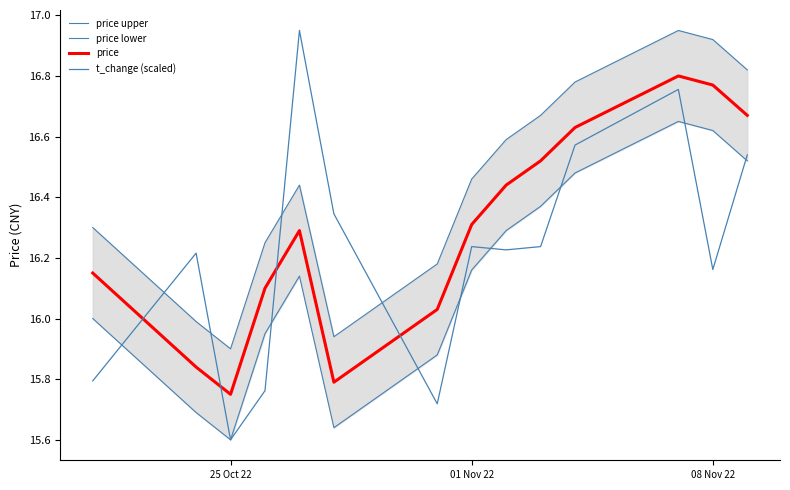

What is the average value of the price lower series?

16.1